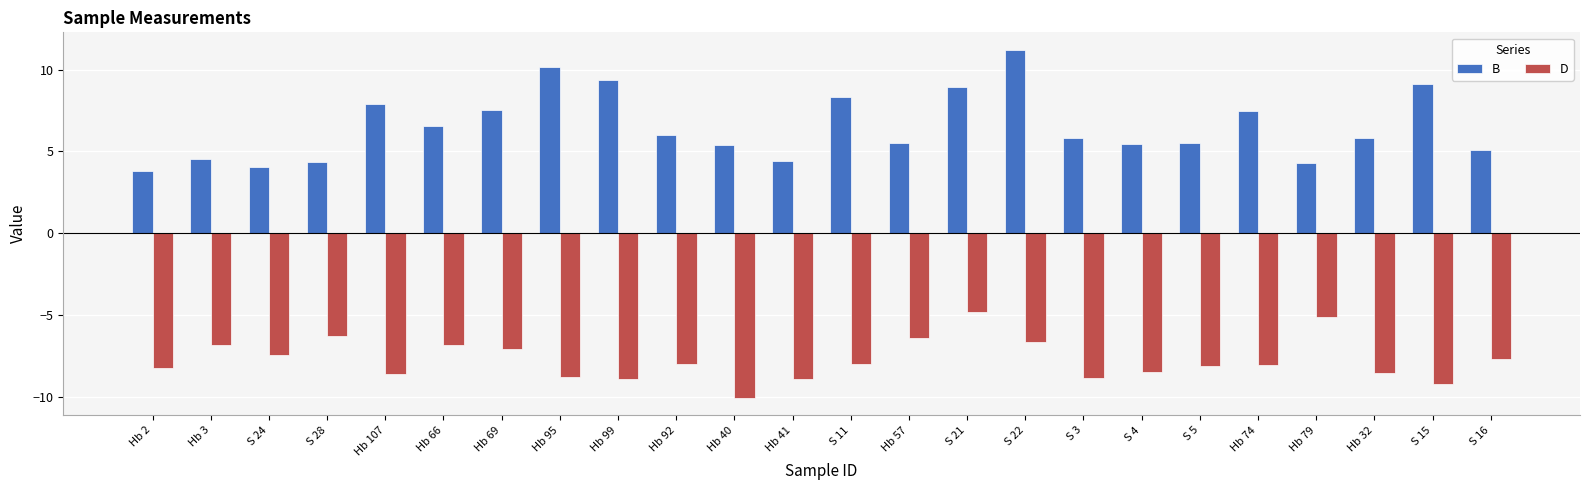

Rank the series by their average value, from lowest to highest.

D, B